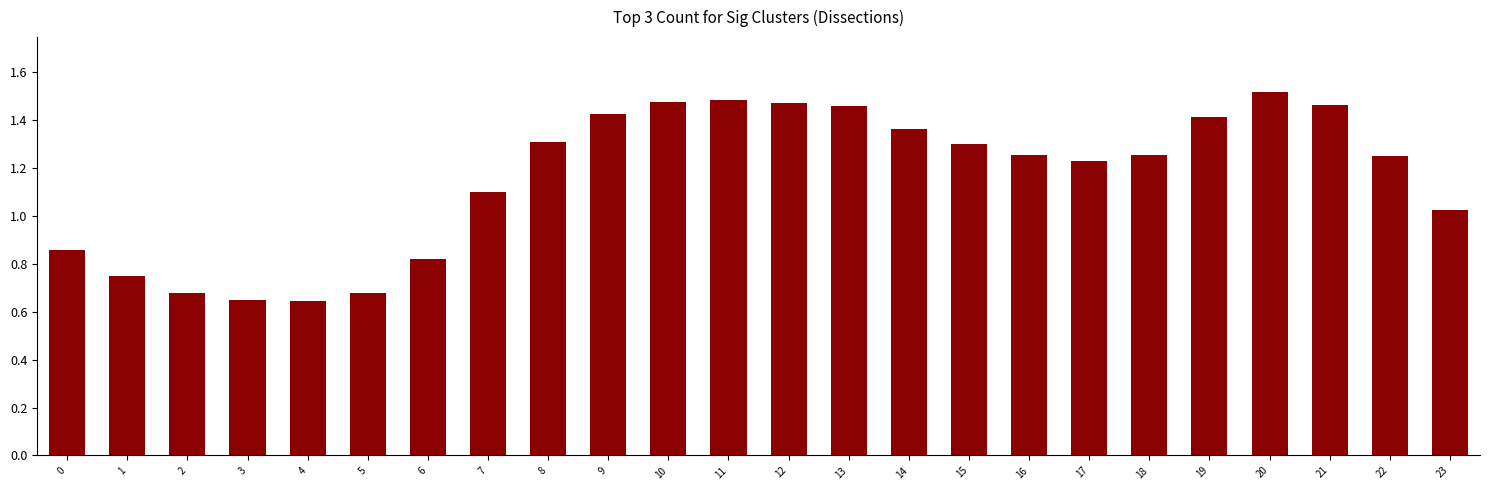

How many data points are above 1?

17